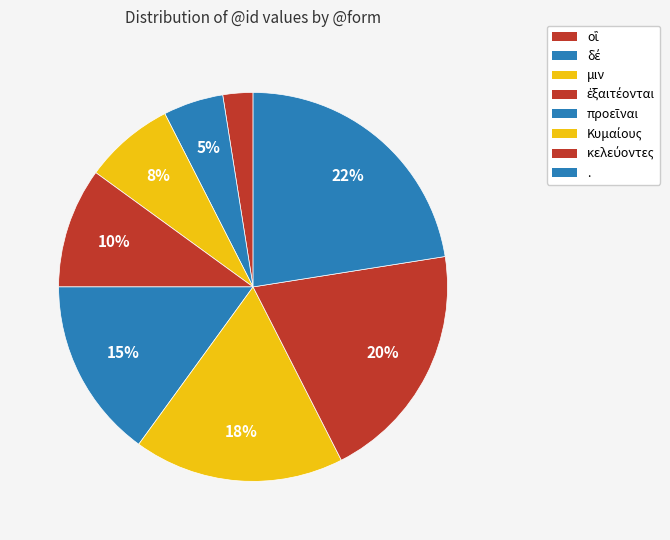

Is it true that . is 15% of the pie?

False